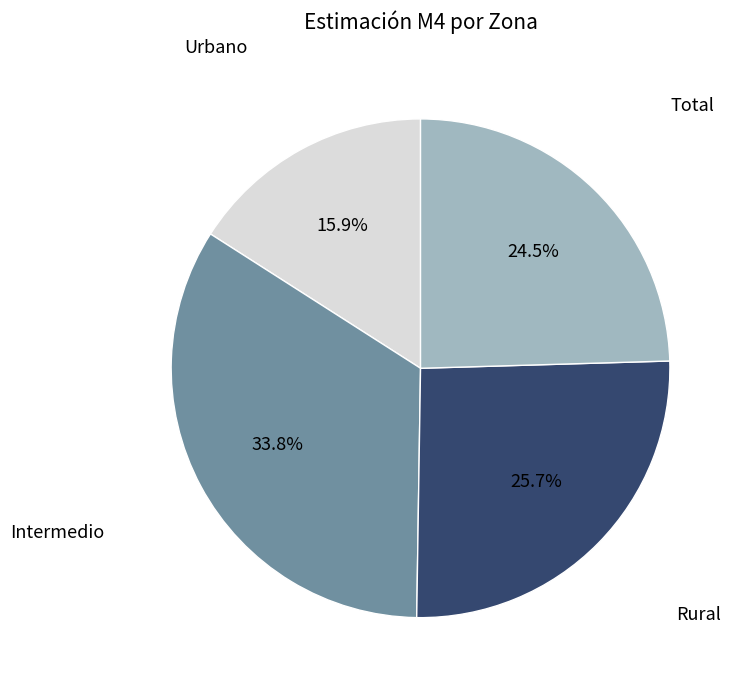

To the nearest percent, what is the difference between the largest and smallest slice percentages?

18%